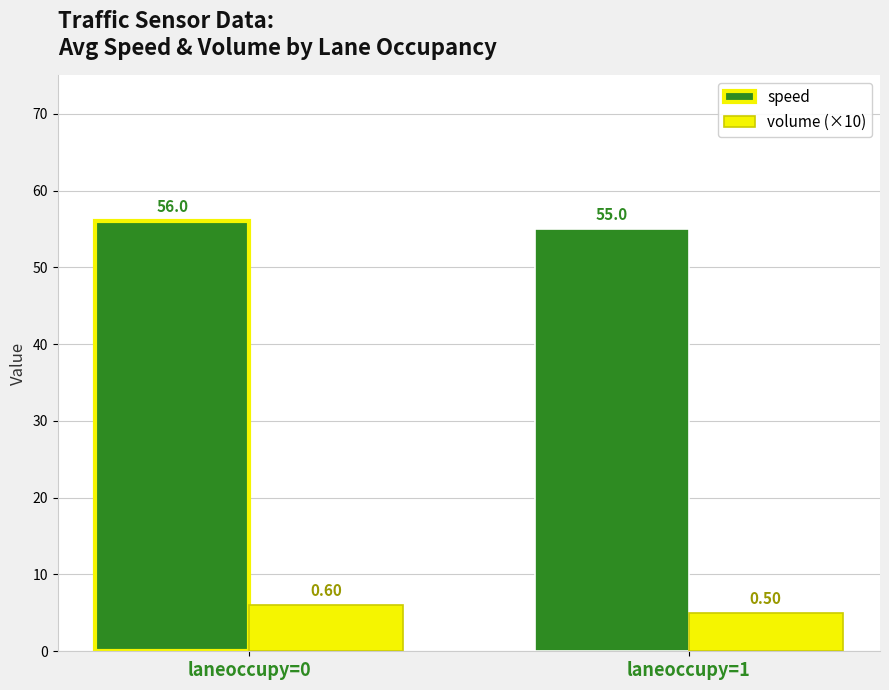

What is the difference between the highest and lowest values at laneoccupy=0?

50